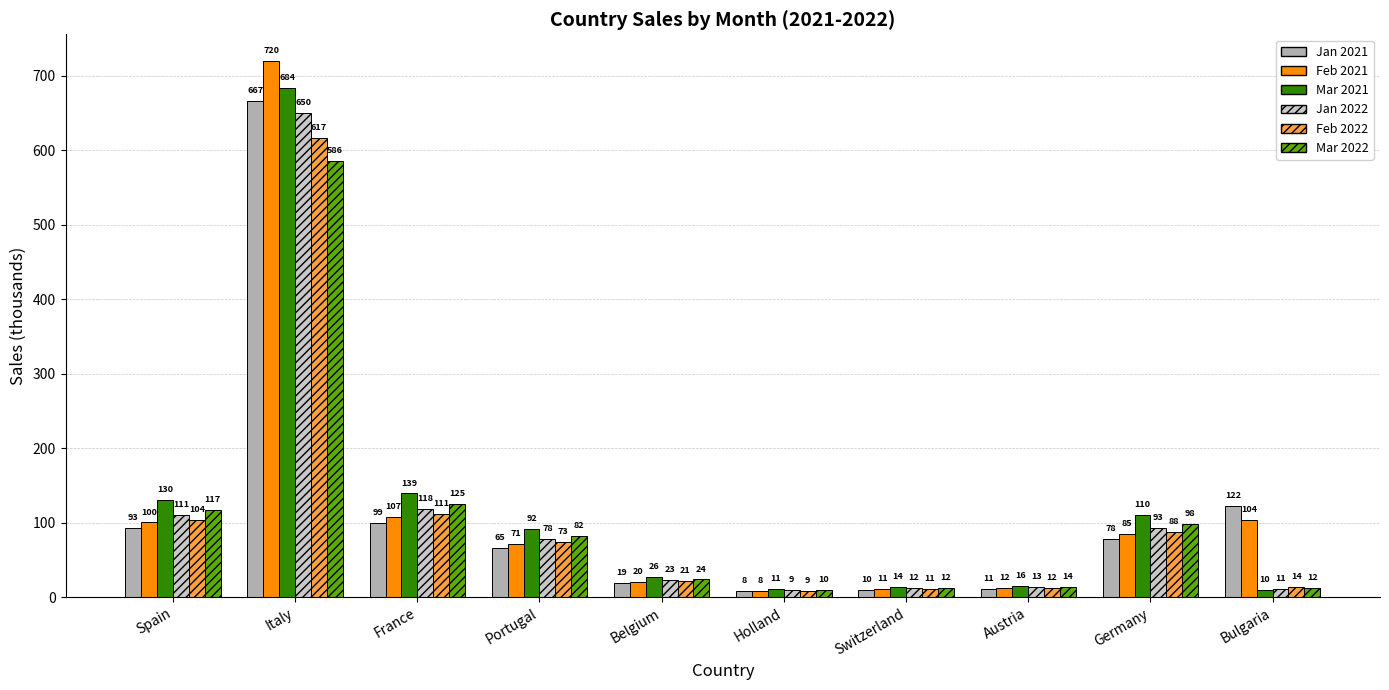

What is the label of the 8th bar from the left?

Austria